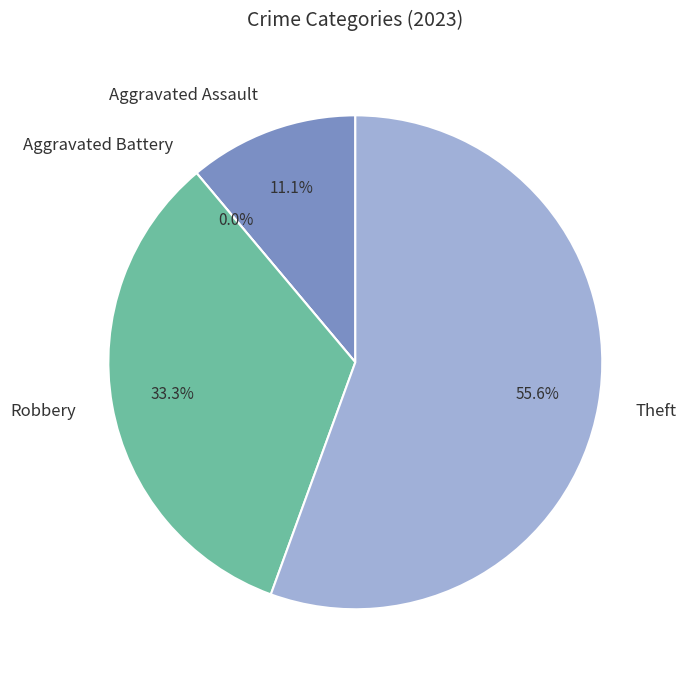

How much of the chart is everything except Aggravated Assault?

88.9%